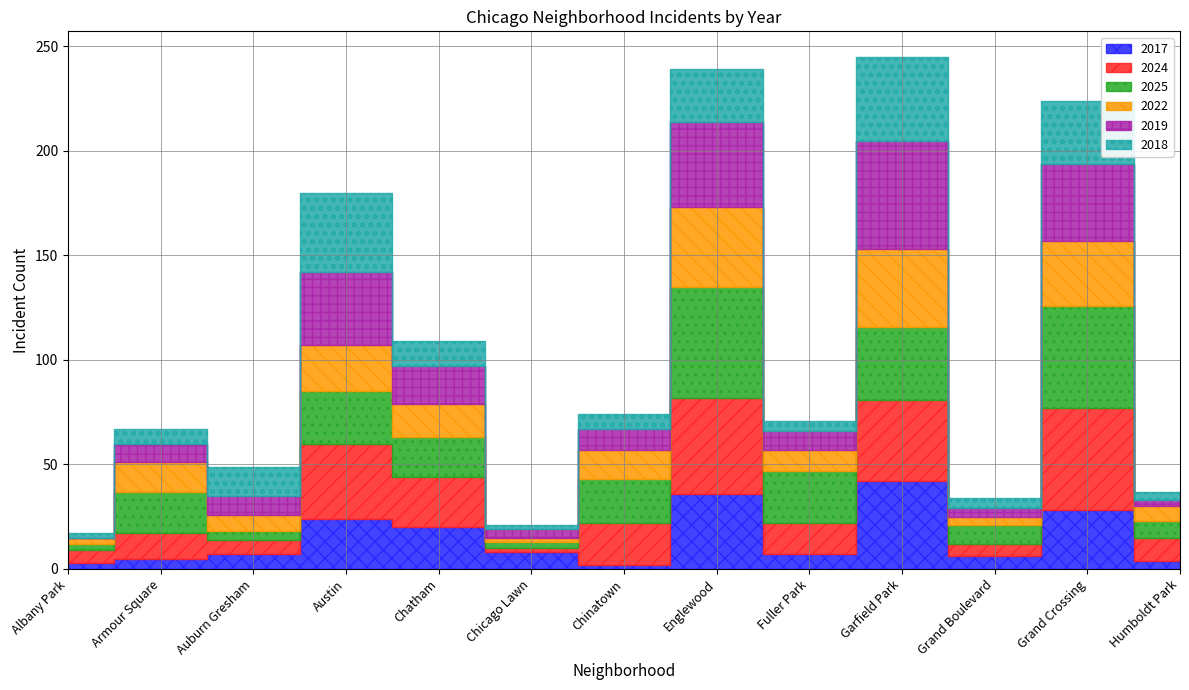

Between Garfield Park and Humboldt Park, which series saw the biggest shift?

2019